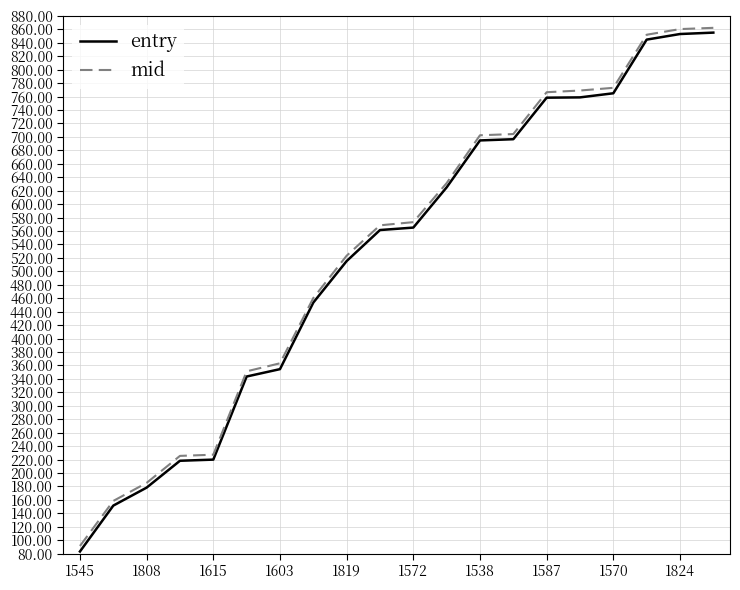

What is the maximum value for mid?

862.3